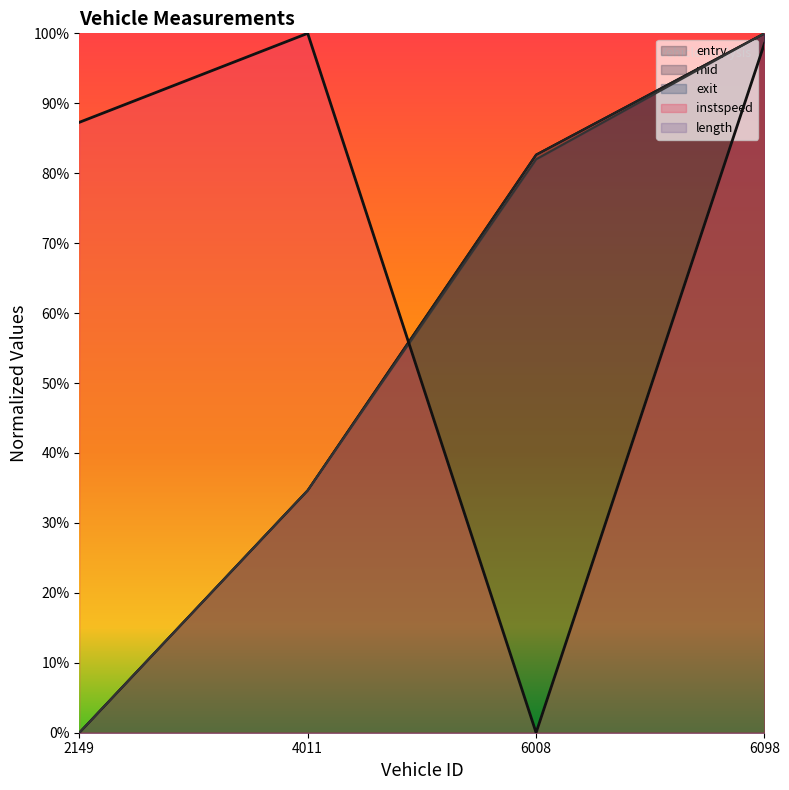

True or false: instspeed has more than 1 interior local peaks.

False